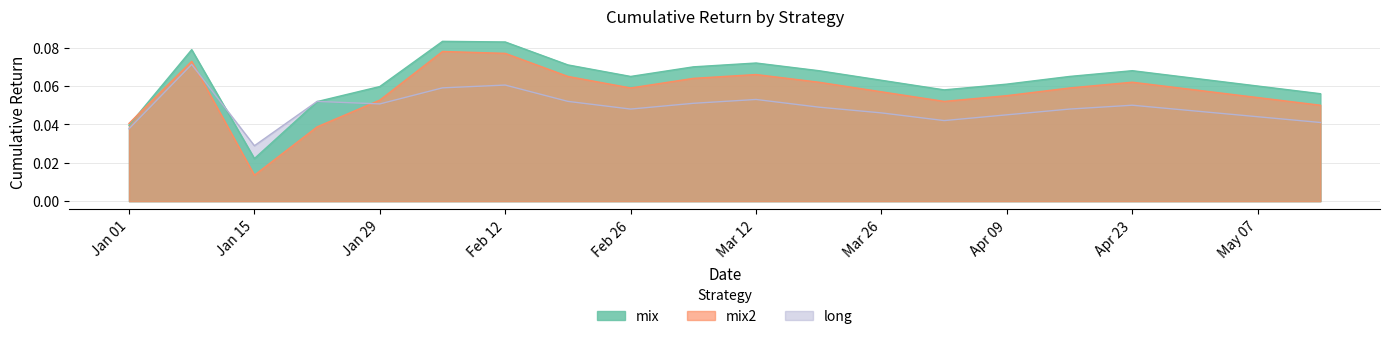

At which label is mix2 closest to 0?

Jan 15